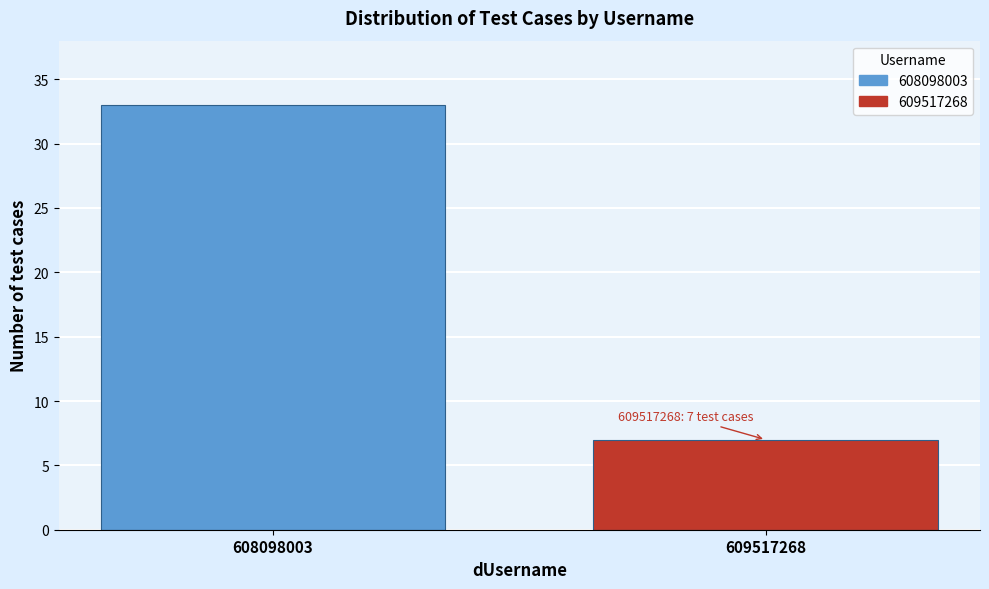

Reading left to right, transcribe all the data shown in this chart.

608098003=33	609517268=7